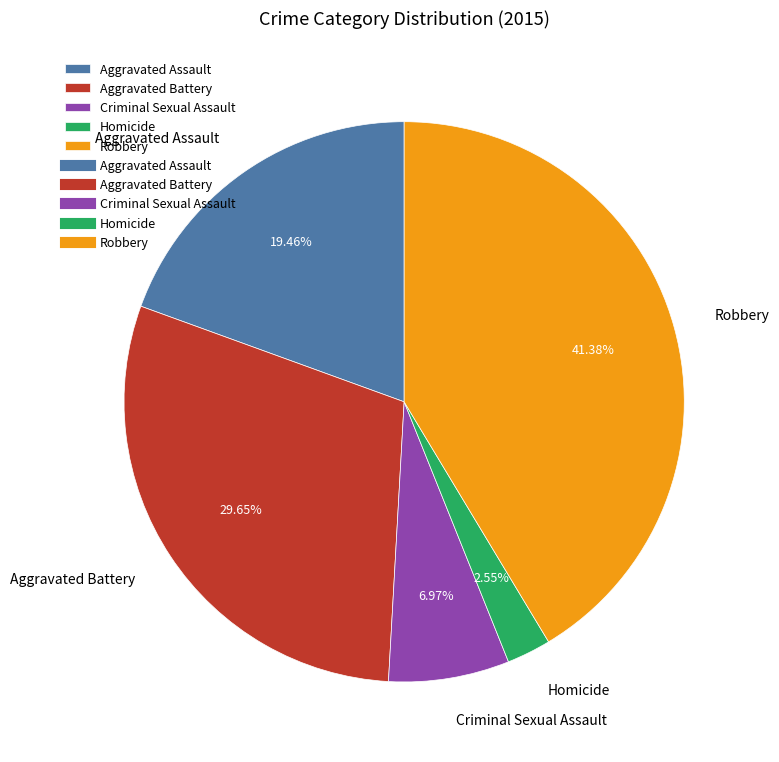

What percentage is NOT represented by Aggravated Assault?

80.5%